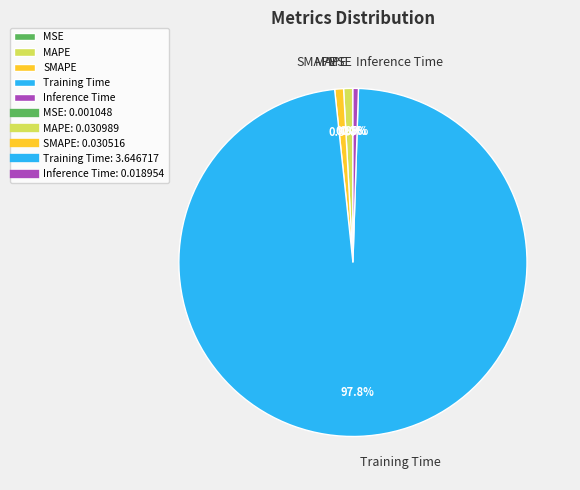

Is there any slice that represents more than half of the pie?

Yes